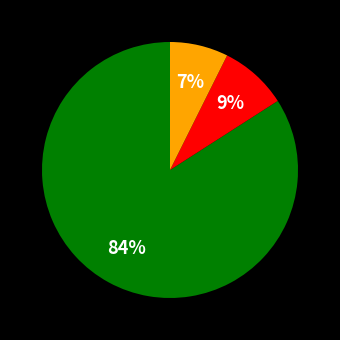

To the nearest percent, what is the average slice percentage?

33%